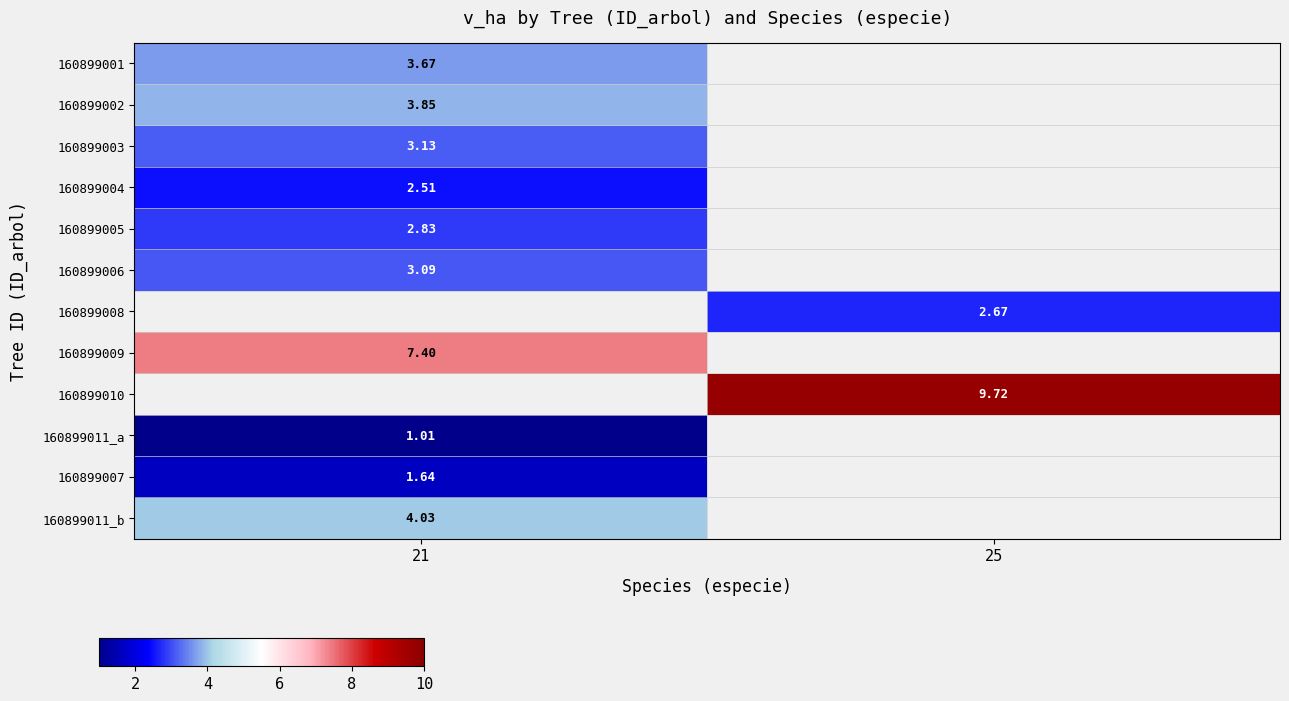

Is the value of 160899004 at 21 greater than the value of 160899005 at 21?

No